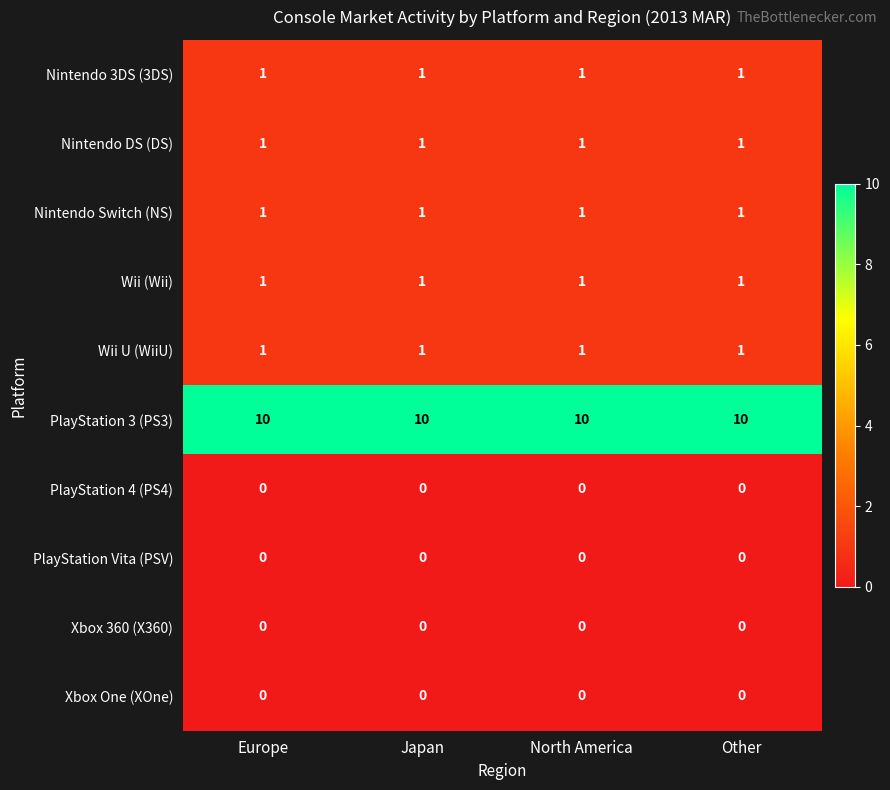

What is the average value of the PlayStation 3 (PS3) series?

10